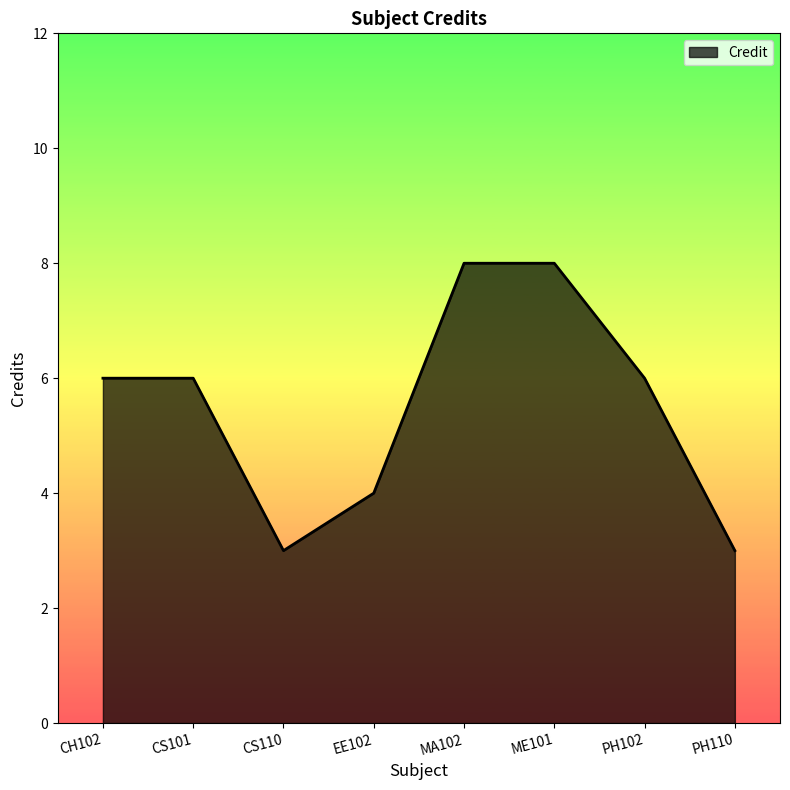

What is the change in value from CS110 to ME101?

+5